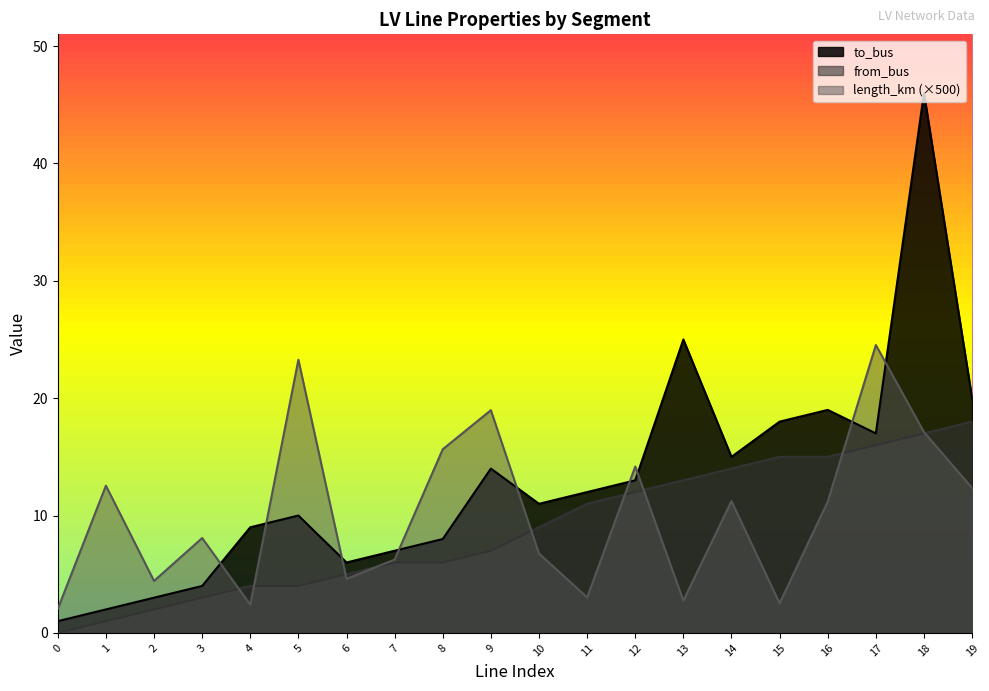

How many data points in from_bus are above 9?

9